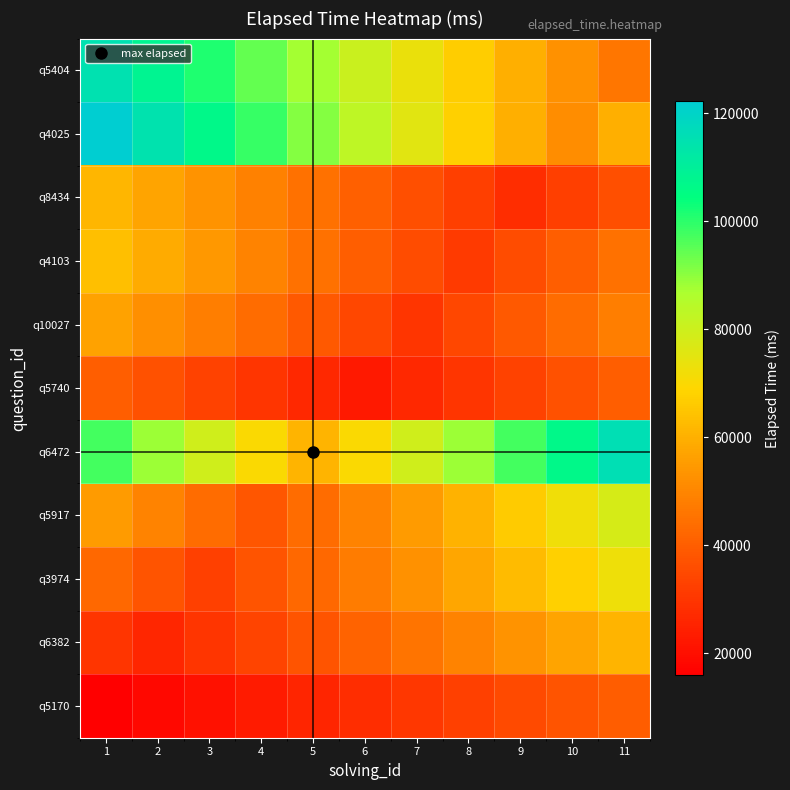

Which has a higher value, 11 or 10?

11